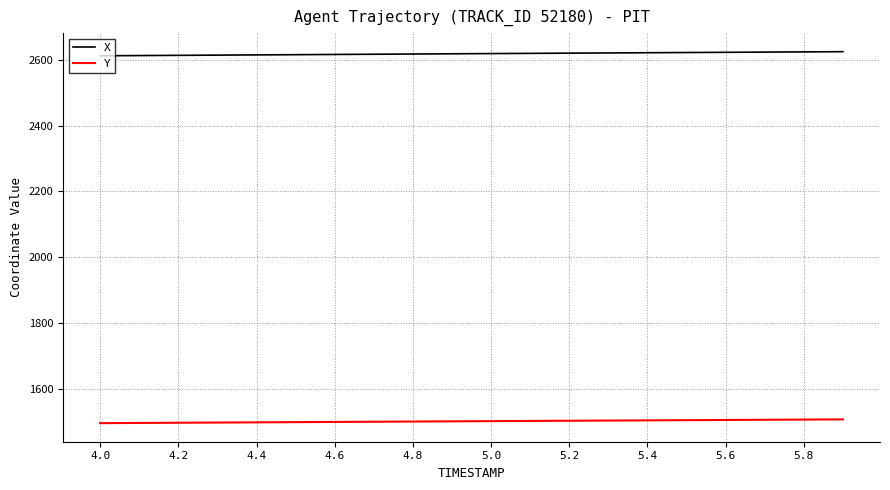

What is the minimum value for X?

2612.1